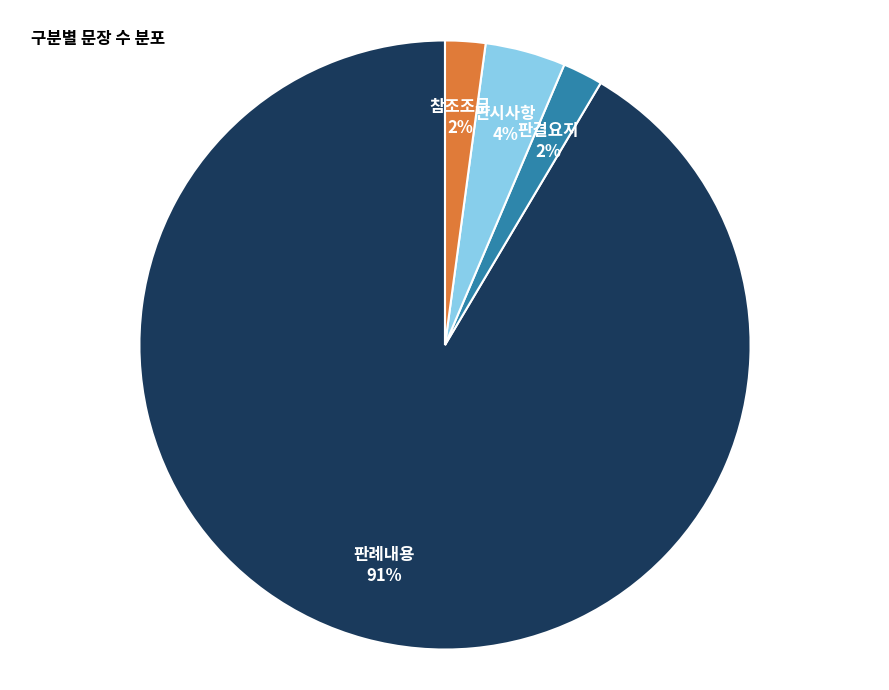

To the nearest percent, what is the average slice percentage?

25%